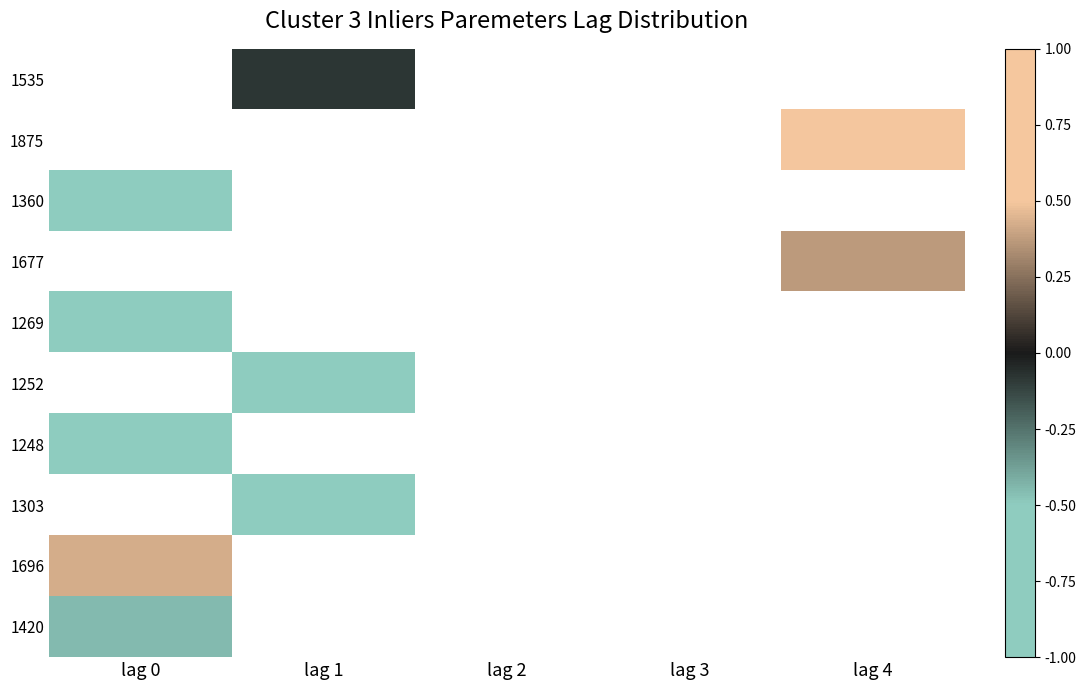

Is the value of 1875 at lag 1 greater than the value of 1360 at lag 0?

No